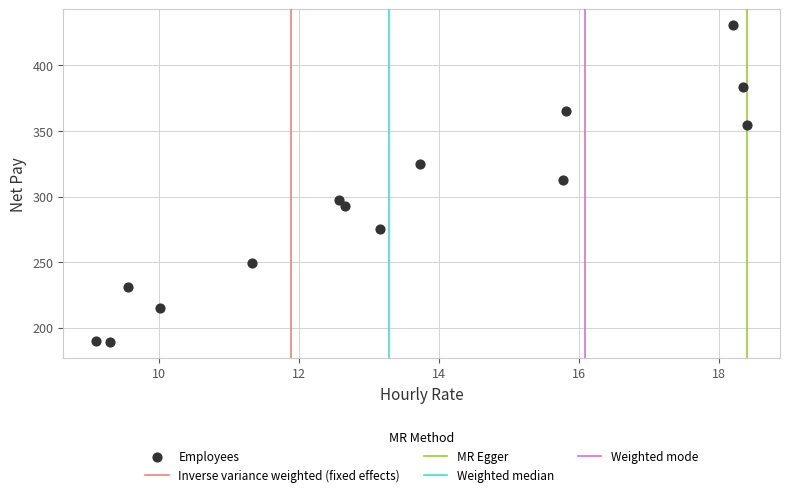

What Y value in the scatter plot is closest to 309?

312.5